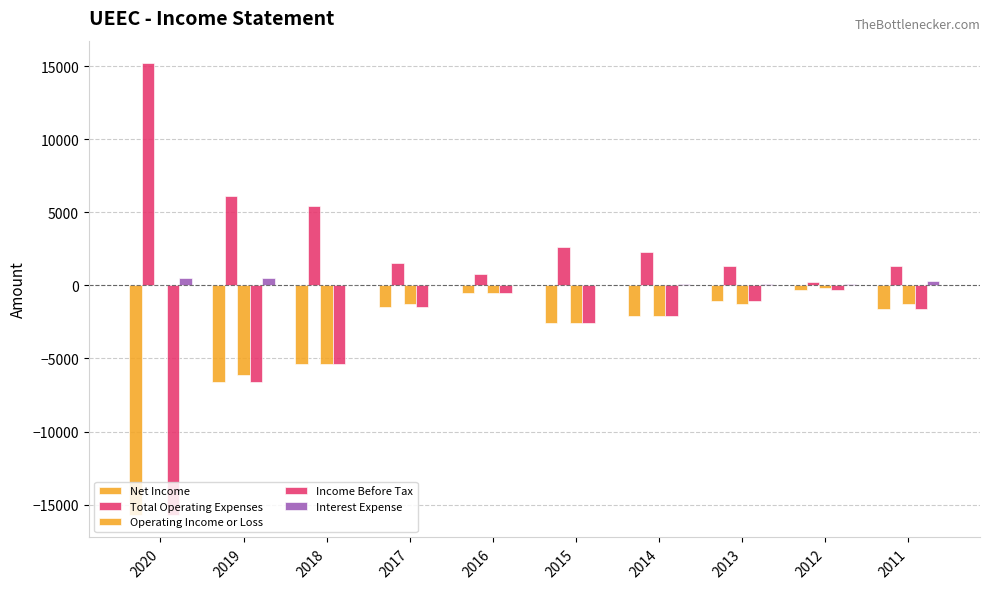

At which label does Interest Expense first exceed 100?

2020